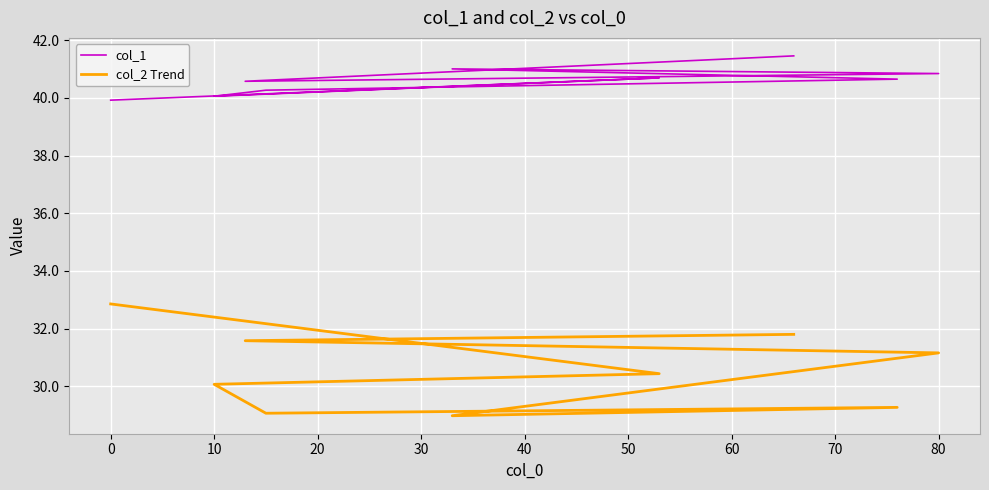

What is the label of the 3rd point from the left?

10